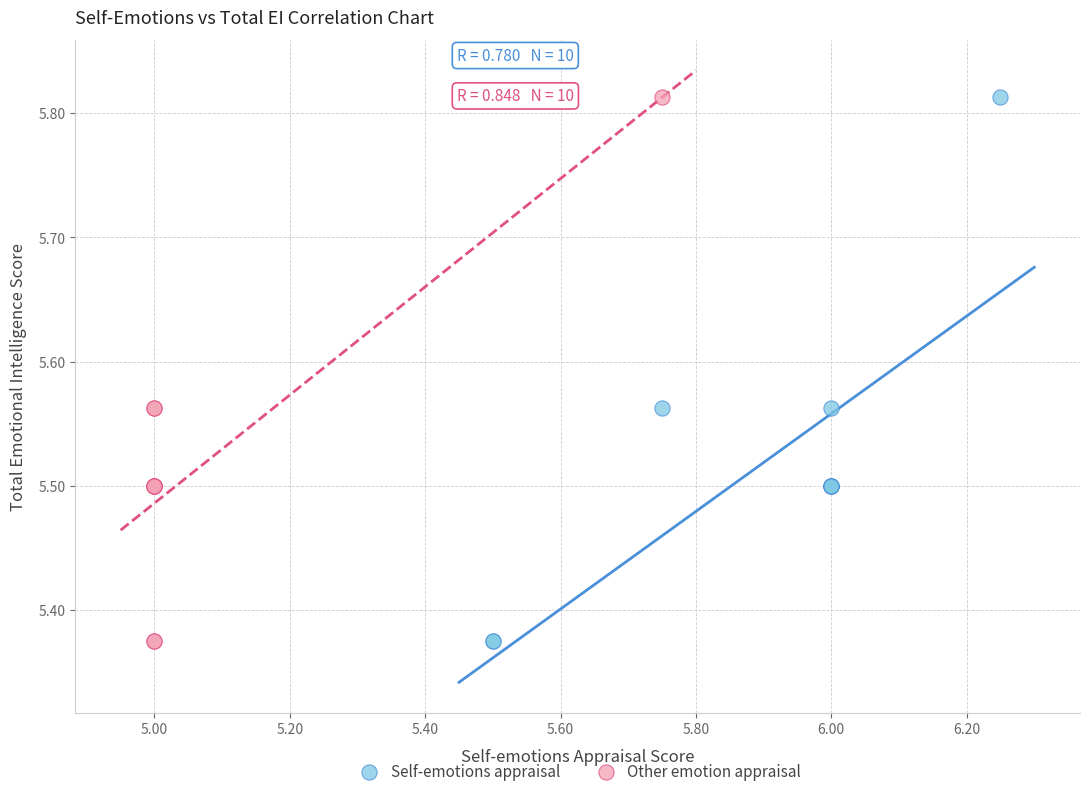

What are all the series names shown in the legend?

Self-emotions appraisal, Other emotion appraisal